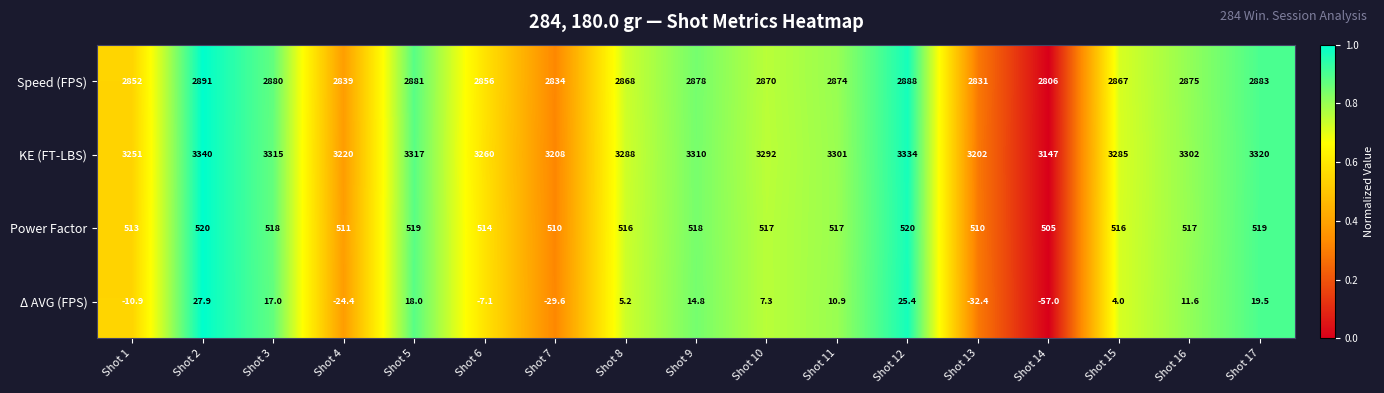

Rank the series by their maximum value, from lowest to highest.

Δ AVG (FPS), Power Factor, Speed (FPS), KE (FT-LBS)